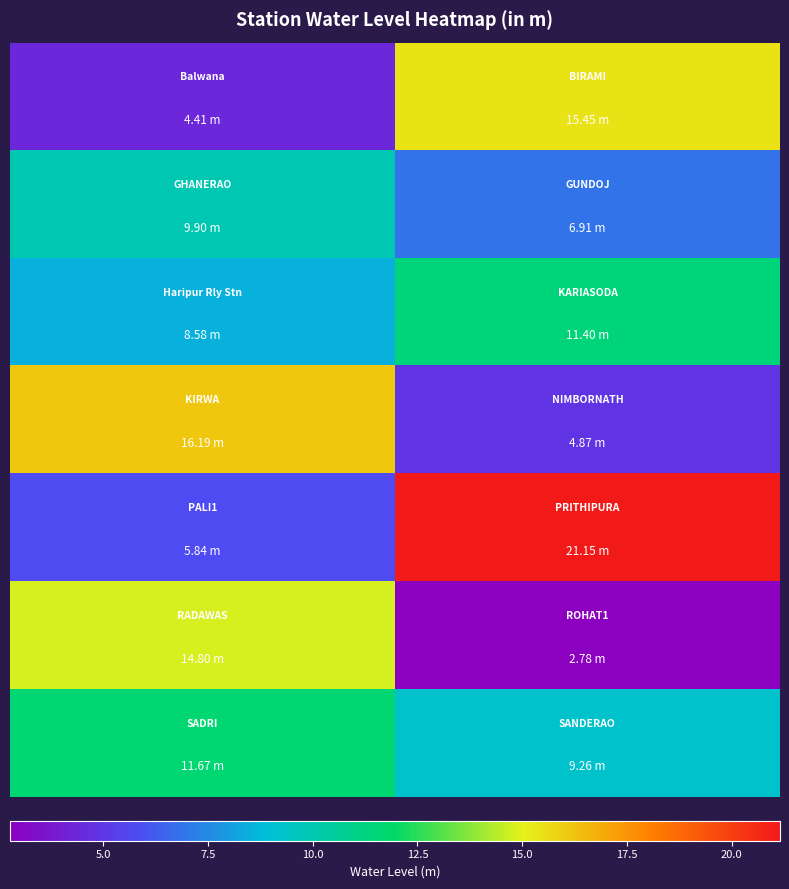

How many distinct data groups are displayed?

7